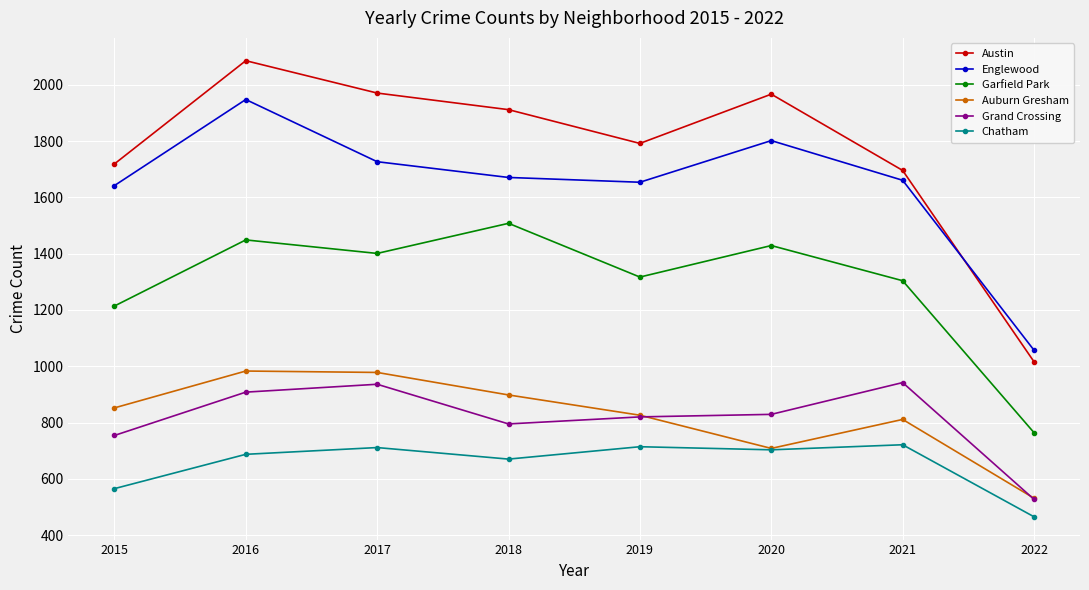

What are all the series names shown in the legend?

Austin, Englewood, Garfield Park, Auburn Gresham, Grand Crossing, Chatham